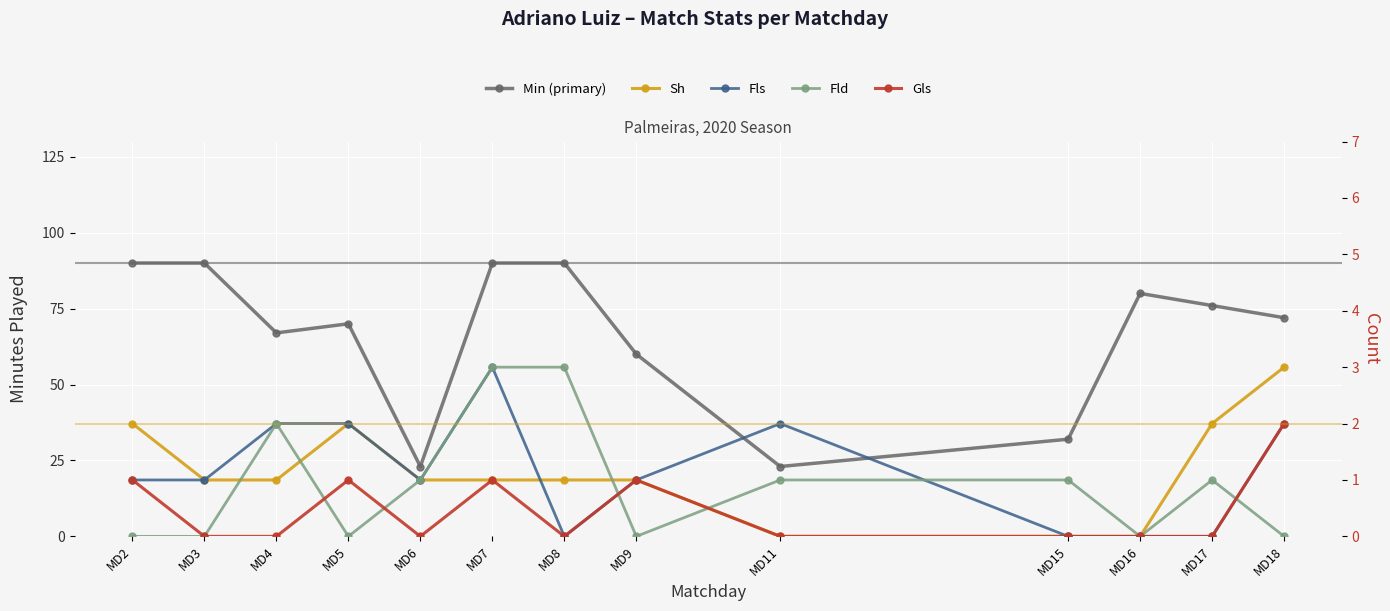

True or false: Sh has more than 0 points higher than both neighbors.

True